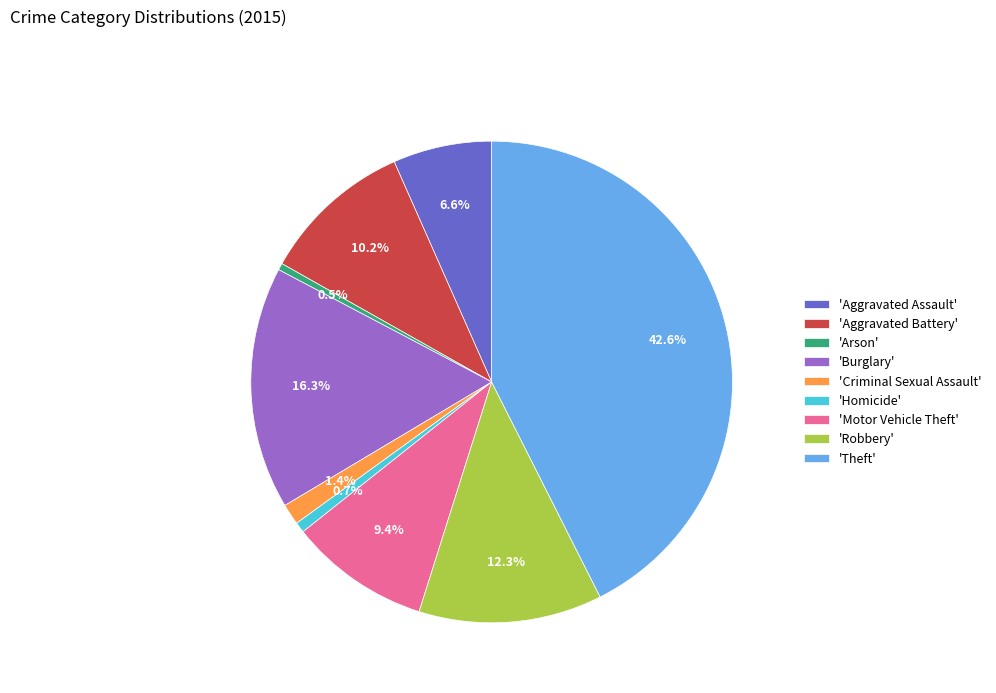

What is the ratio of the value at 'Theft' to the value at 'Arson'?

93.4